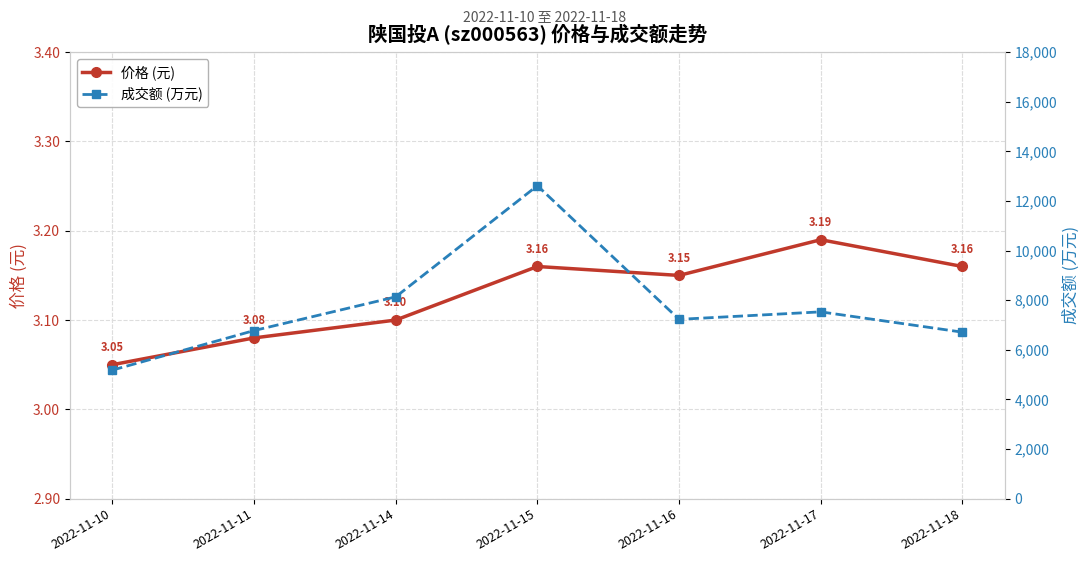

Rank the categories by 成交额 (万元) value from lowest to highest.

2022-11-10, 2022-11-18, 2022-11-11, 2022-11-16, 2022-11-17, 2022-11-14, 2022-11-15